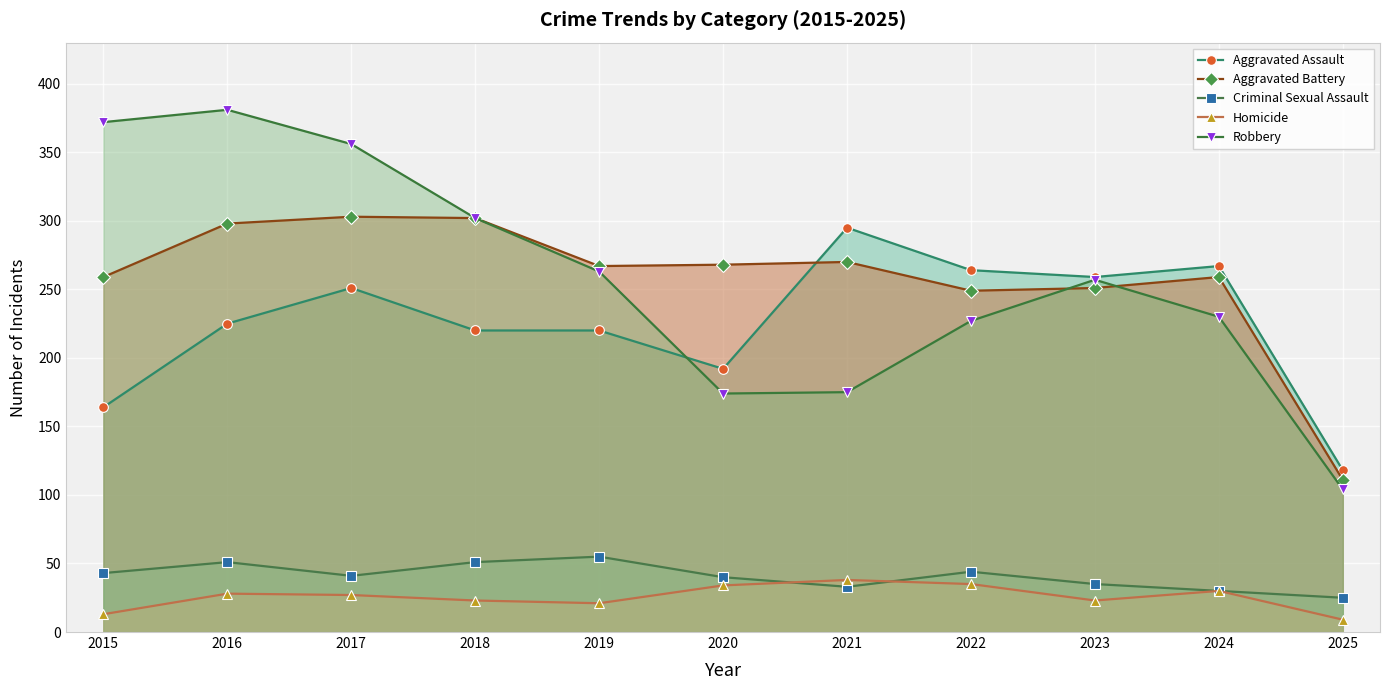

What is the difference between the highest and lowest values at 2024?

237